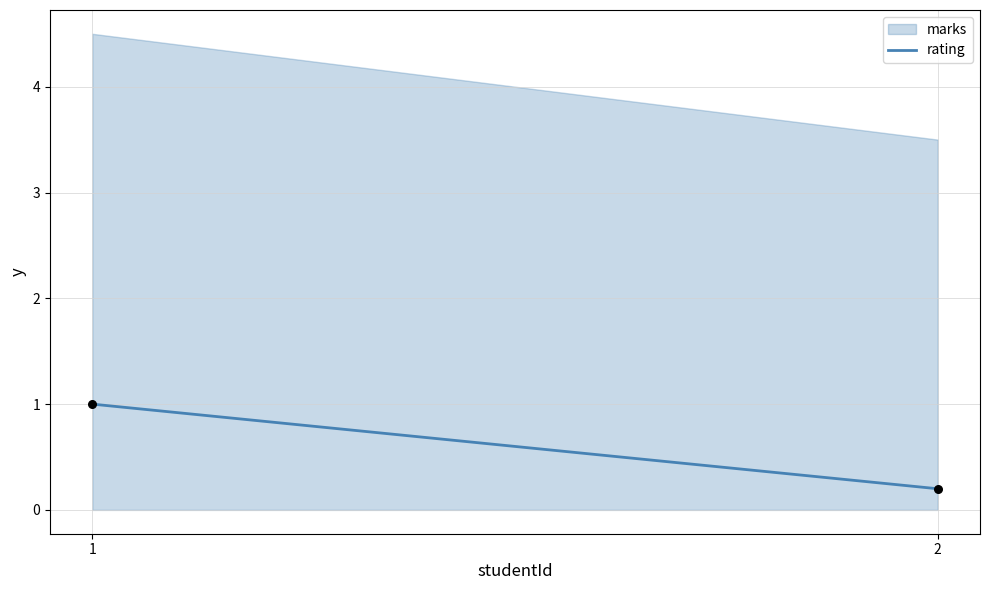

What is the average X value?

1.5